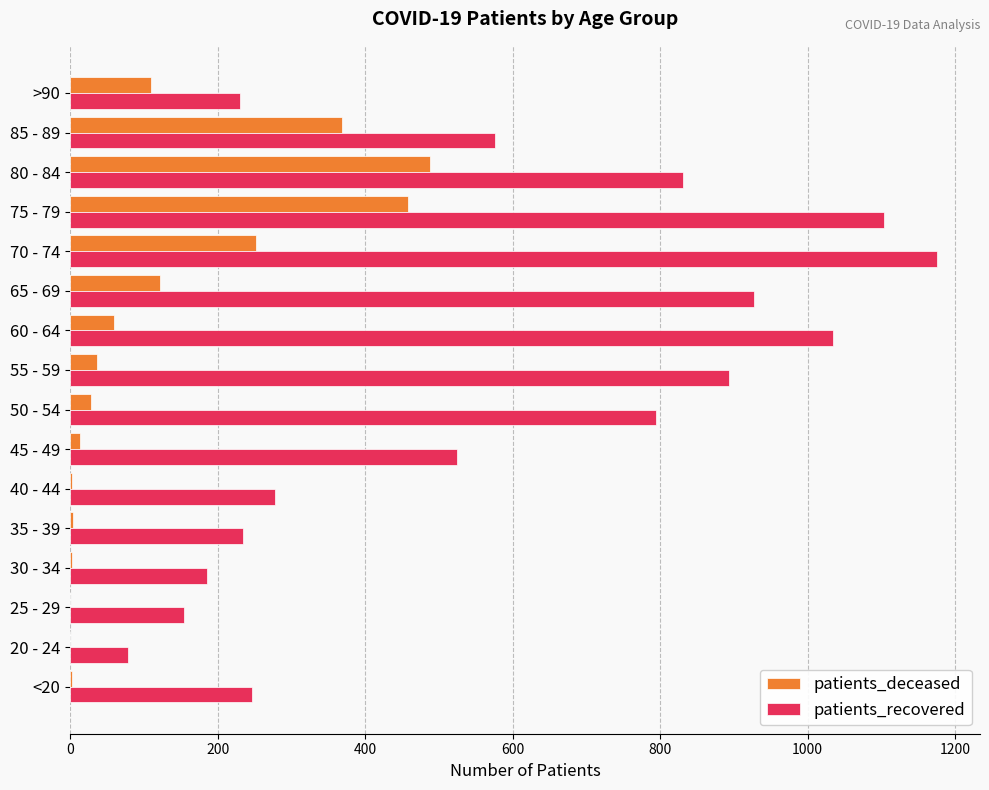

The value of patients_recovered at 85 - 89 is 163. True or false?

False